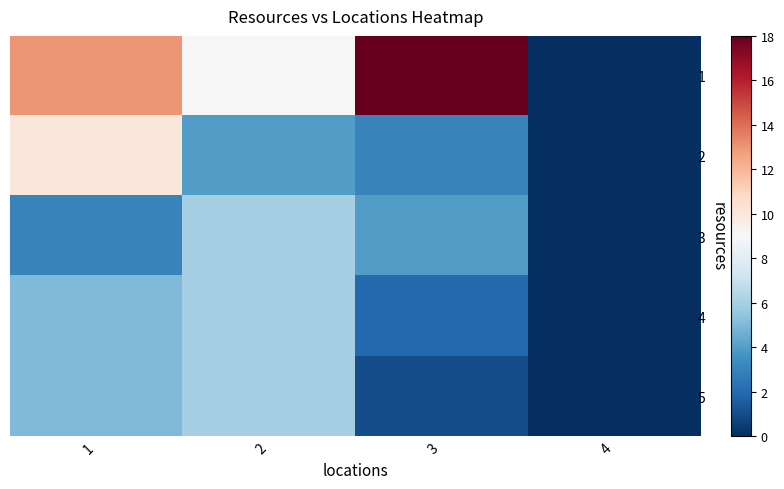

What is the spread (max minus min) of values at 3?

17